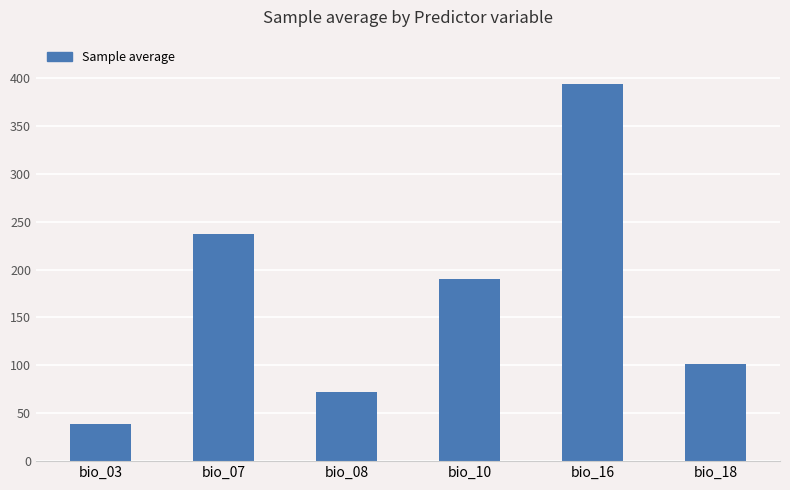

The chart shows a value of 237.5 at bio_07. True or false?

True